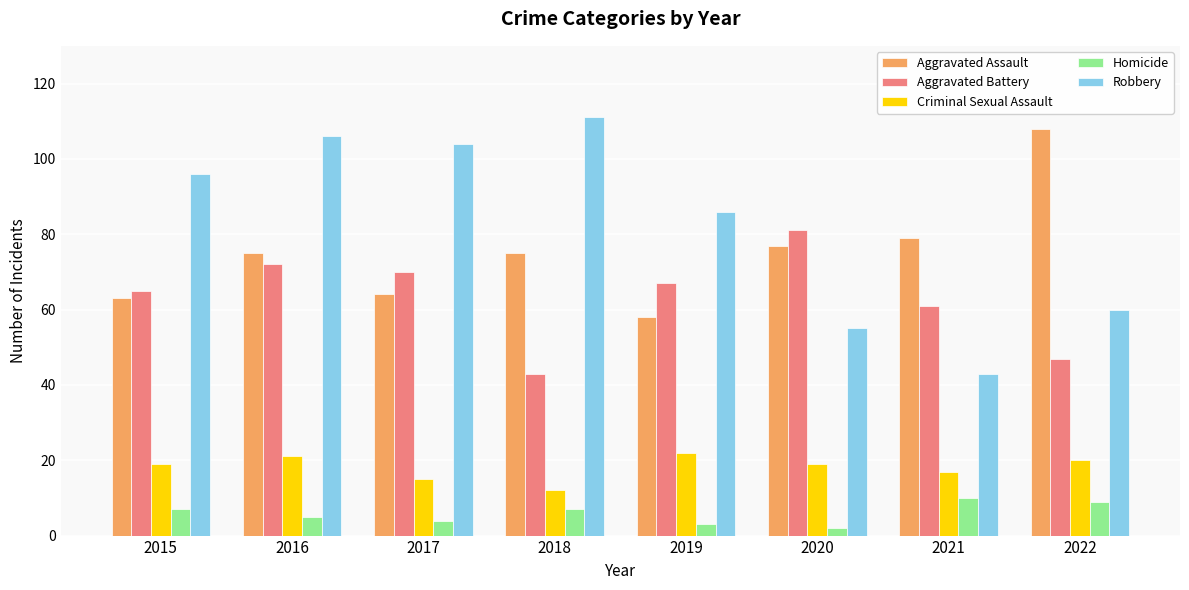

What is the sum of the Robbery values at 2015 and 2018?

207